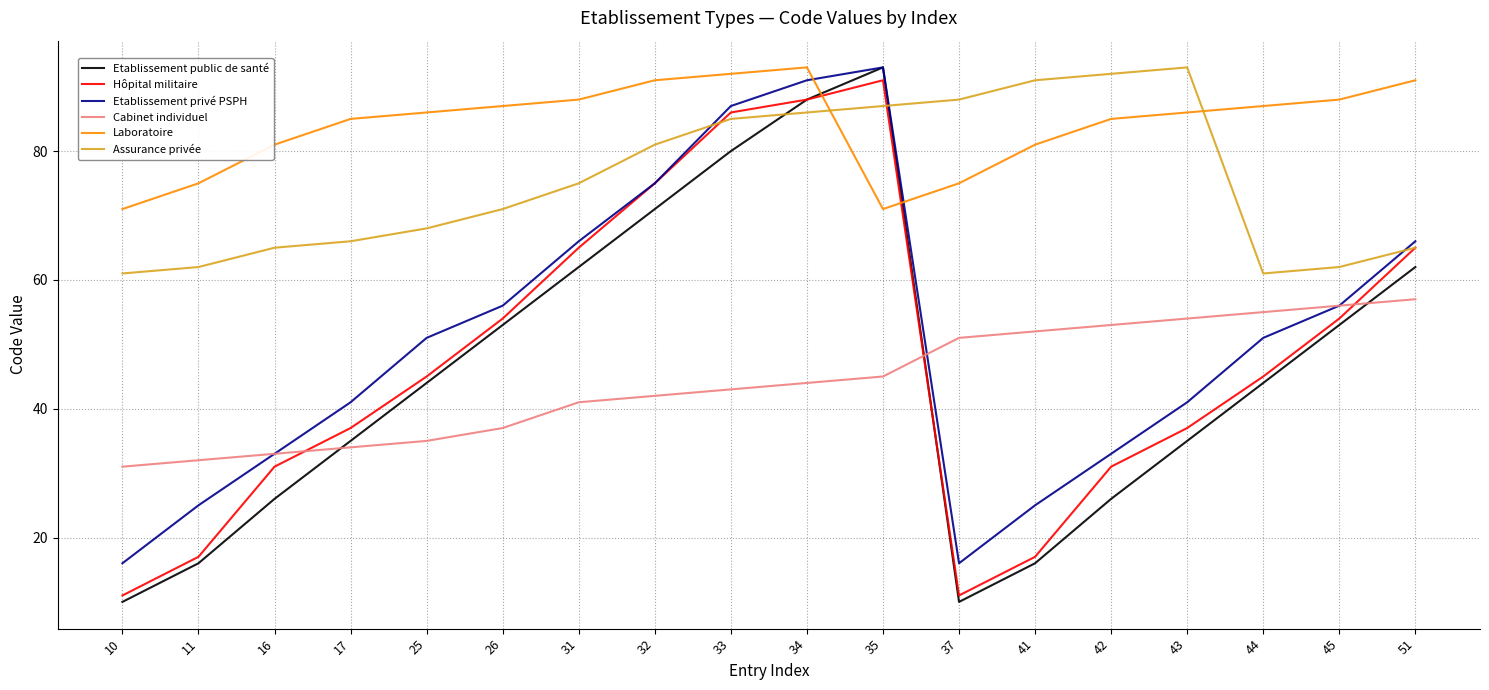

At which category is the sum across all series the highest?

34